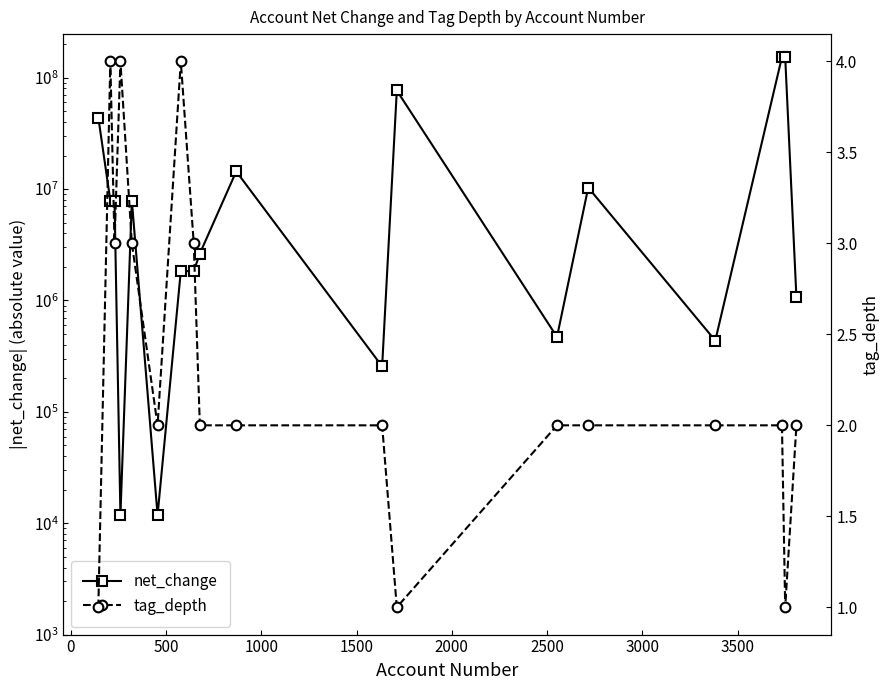

Which series has the widest spread of values?

net_change